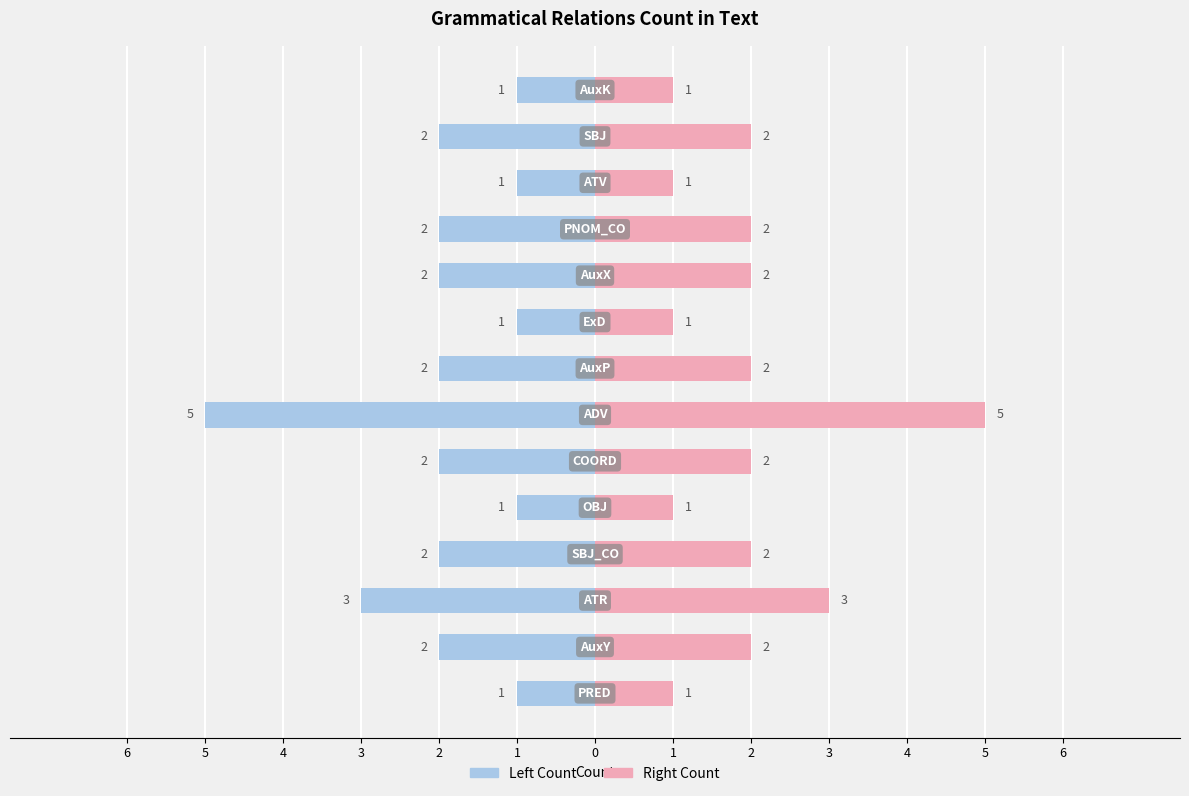

Rank the series by their average value, from lowest to highest.

Left Count, Right Count